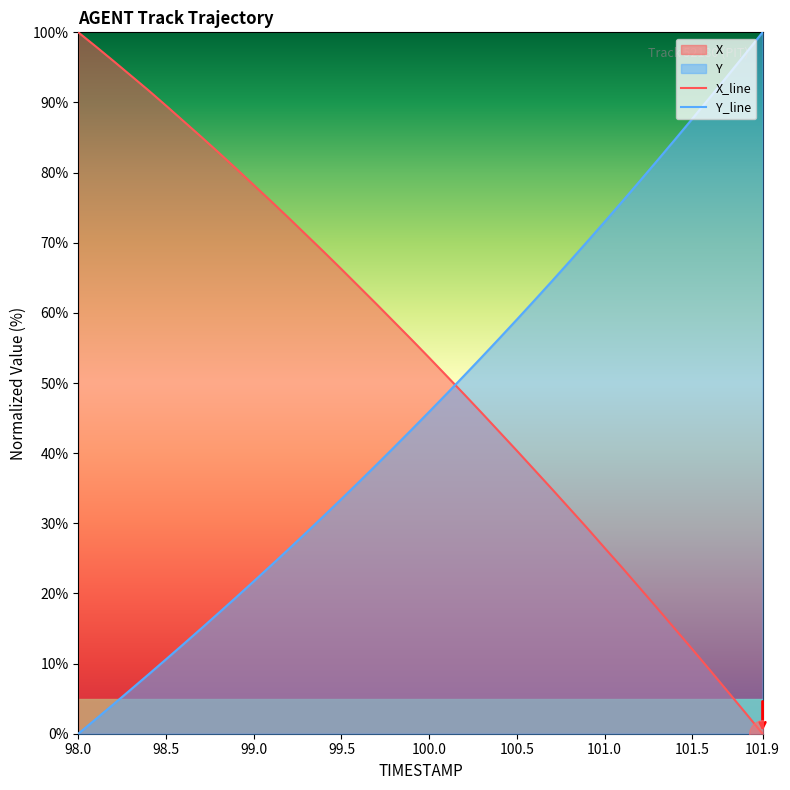

What is the value of the X point at the 23rd from the left?

48.4